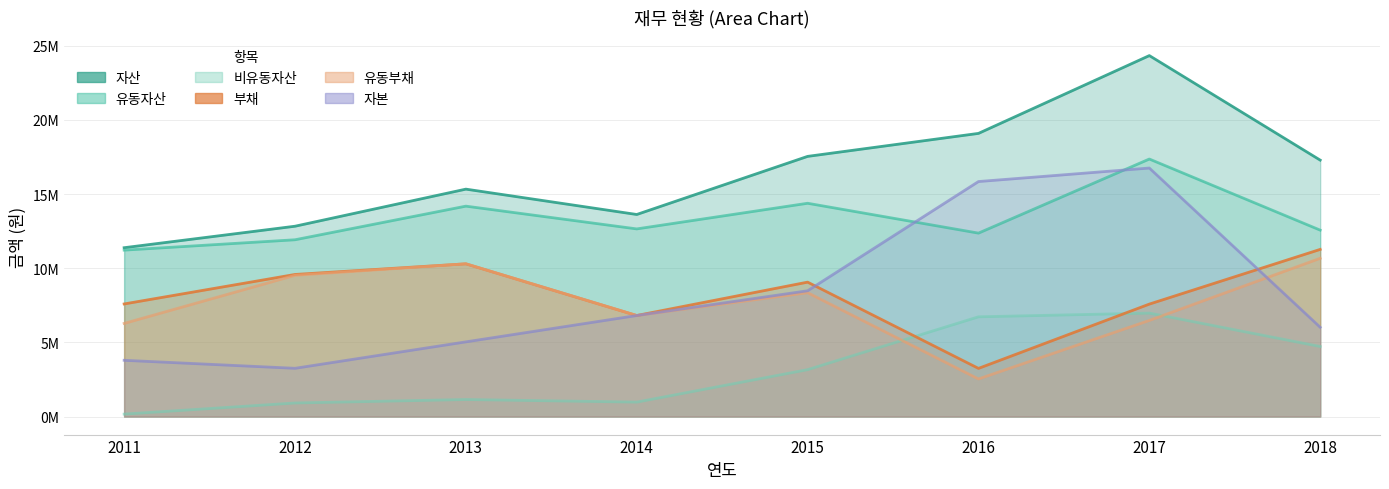

True or false: 자산 and 자본 intersect in this chart.

False